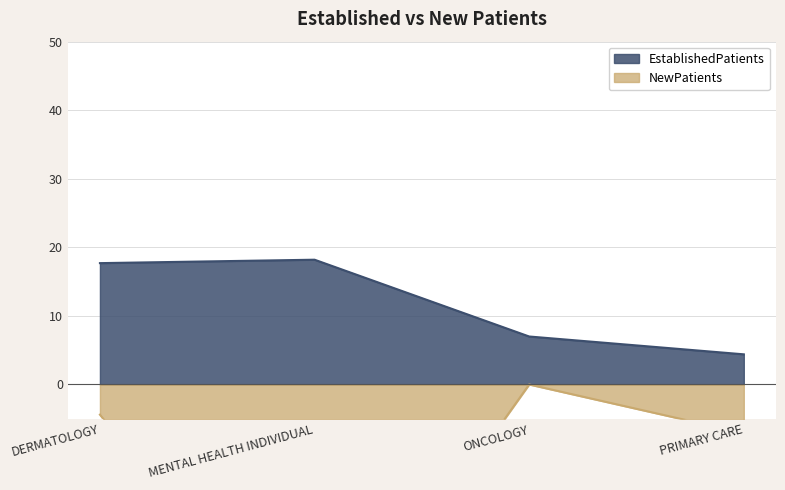

How many data points in NewPatients are above -4?

1